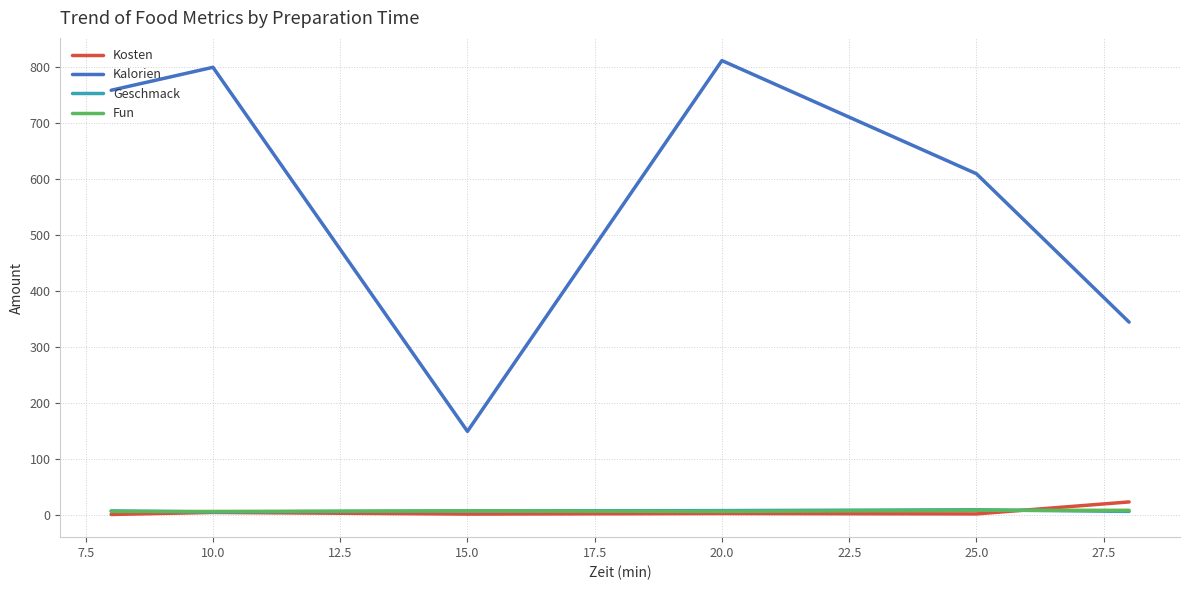

Which series has the largest total across all categories?

Kalorien